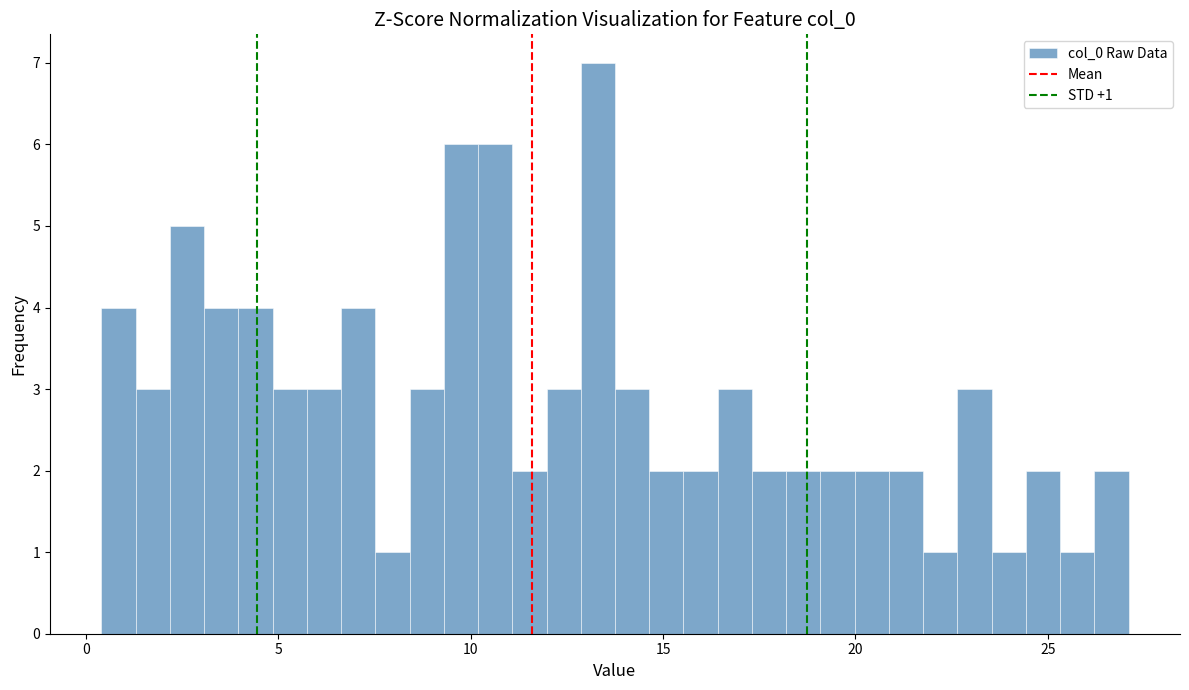

Around what value on the x-axis is the tallest bar? Give the approximate position of its centre, as read against the axis.

13.5